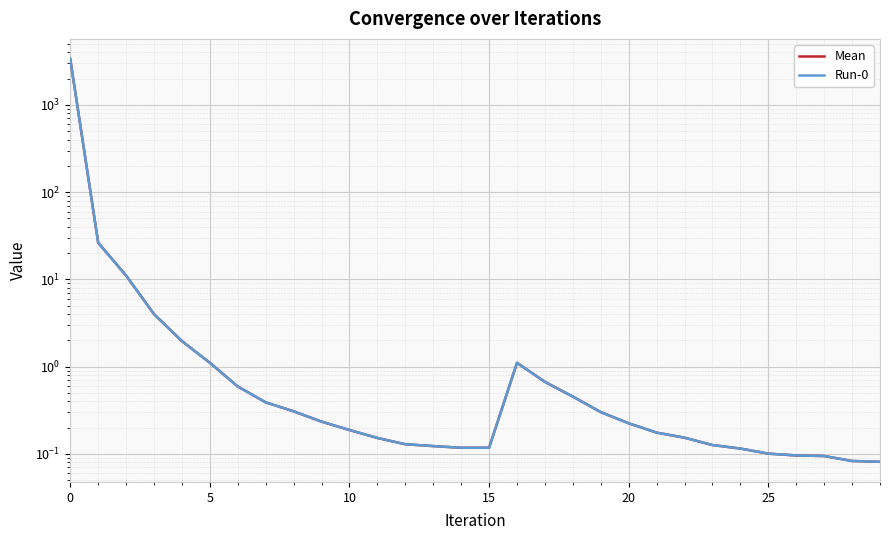

Between 10 and 10, which is larger?

10